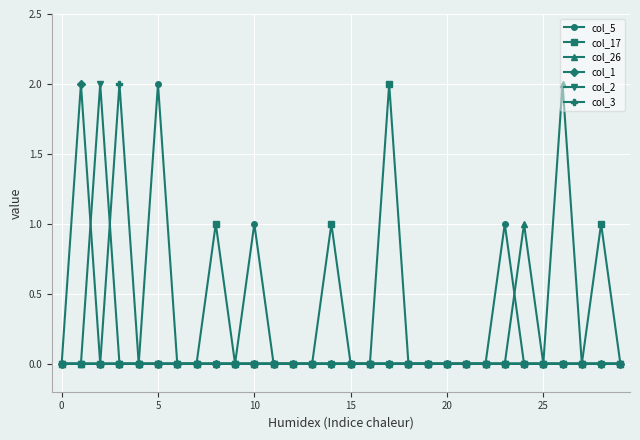

Count the number of data series in this chart.

6